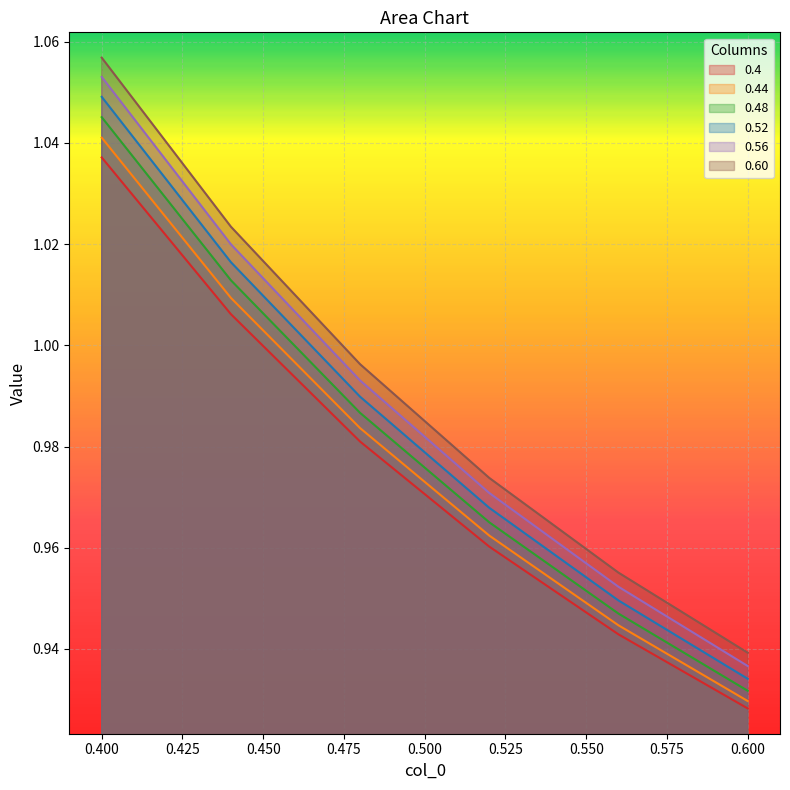

Which category has the lowest value across all series?

0.600